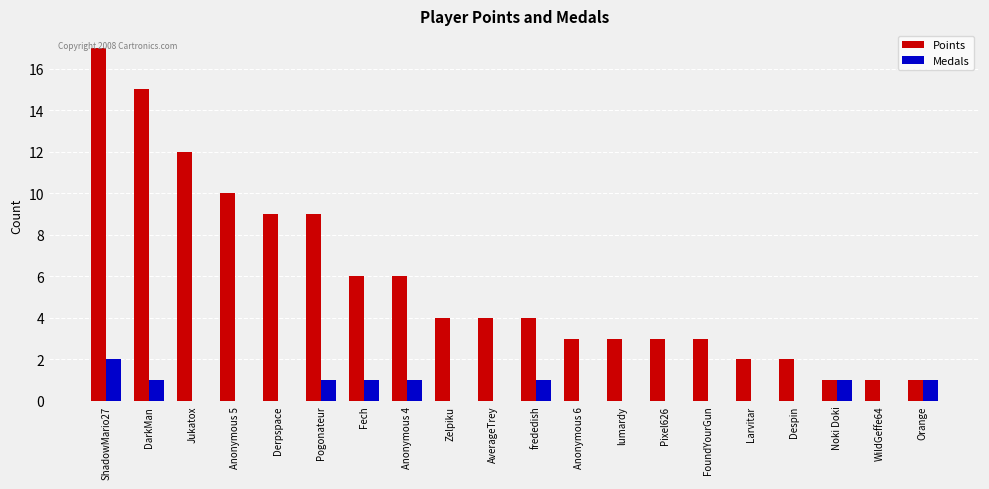

Which series has the largest total across all categories?

Points